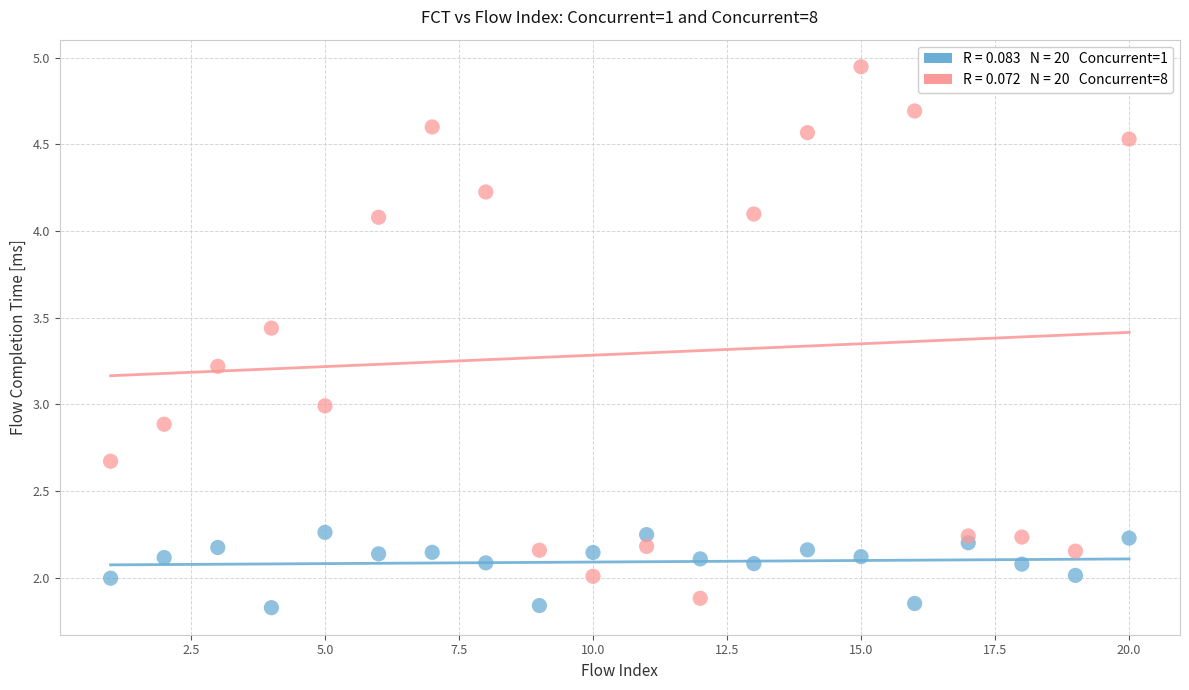

Across all data points, what is the range of Y values (max minus min)?

3.1